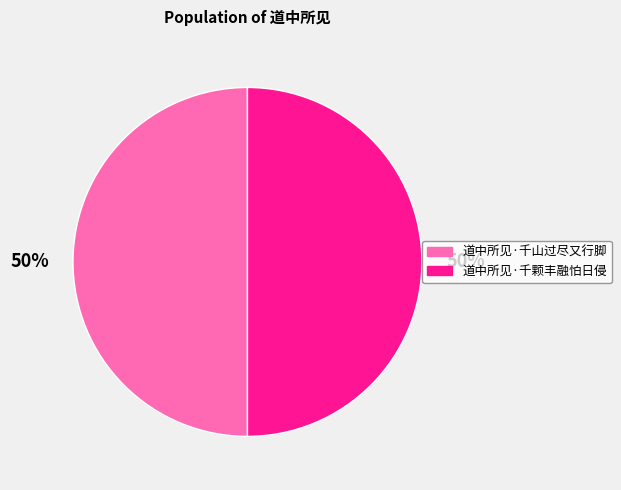

What is the ratio of the value at 道中所见·千山过尽又行脚 to the value at 道中所见·千颗丰融怕日侵?

1.0